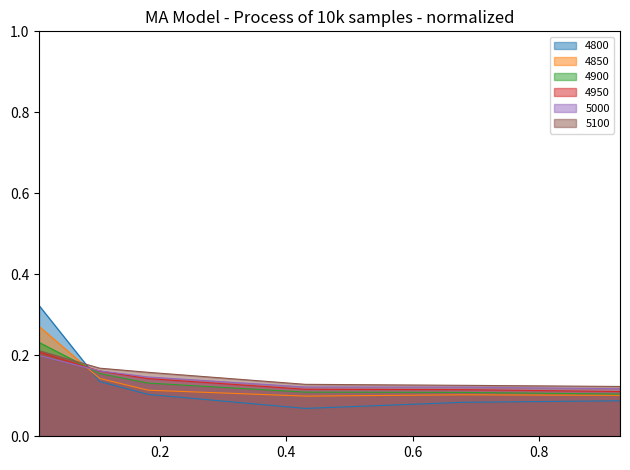

Between which two adjacent categories do 4900 and 4800 first intersect?

0.00821917808219178 and 0.1041095890410959